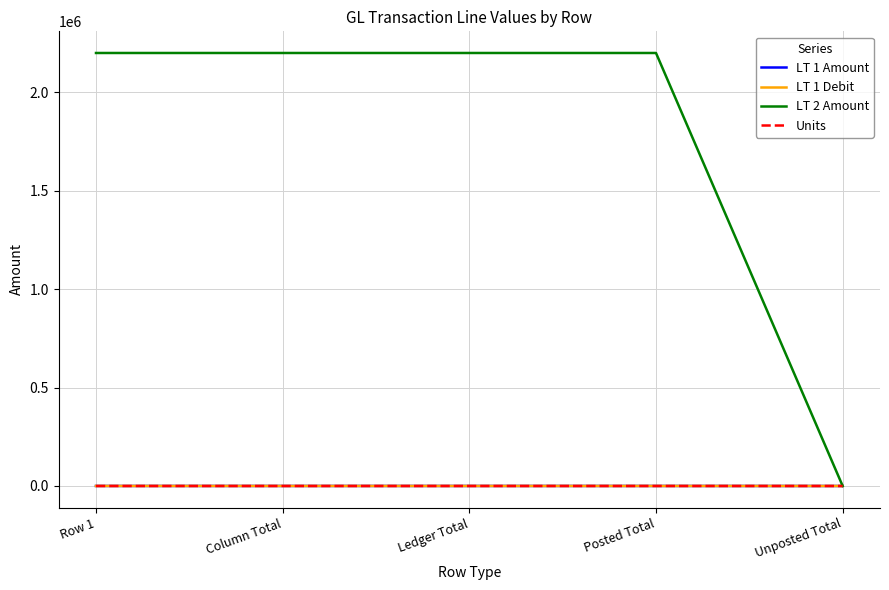

At which label is LT 1 Debit closest to 74?

Unposted Total